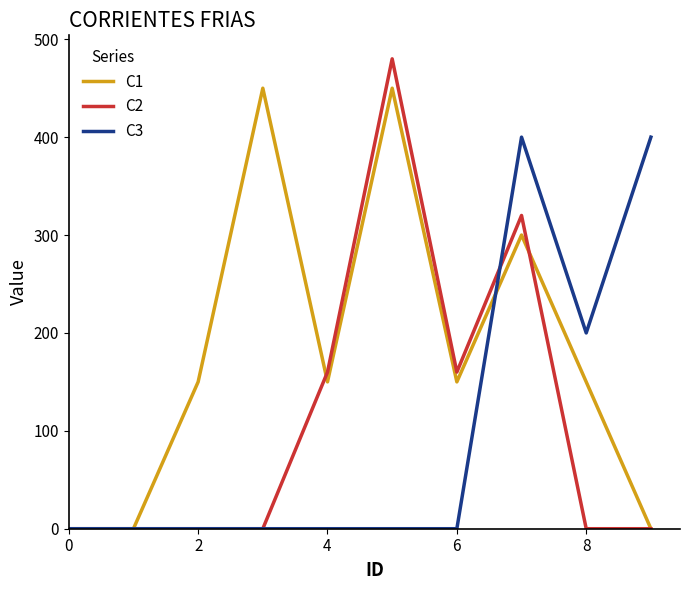

What is the greatest value displayed?

480